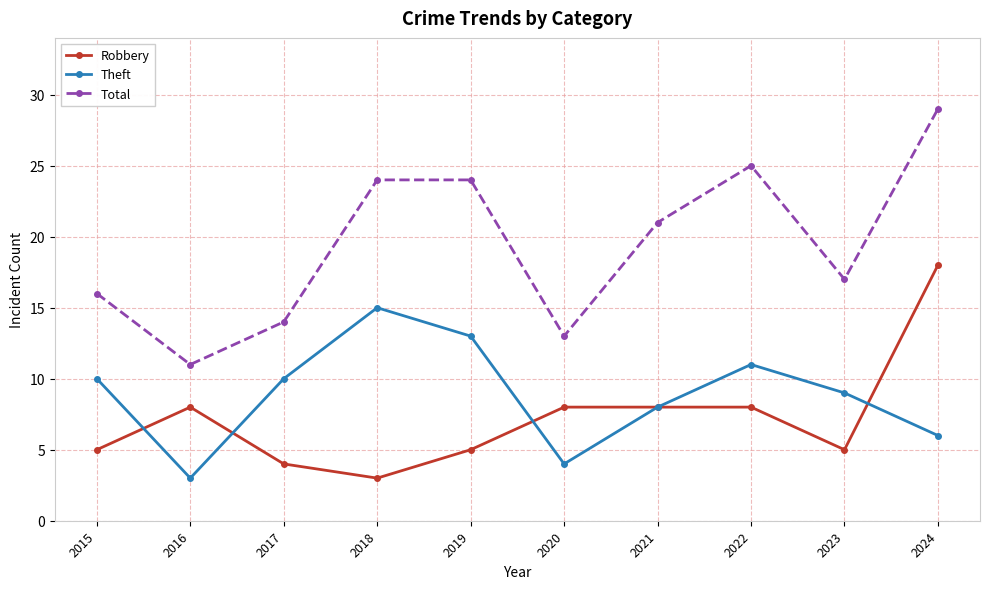

Between 2020 and 2022, which series saw the biggest shift?

Total